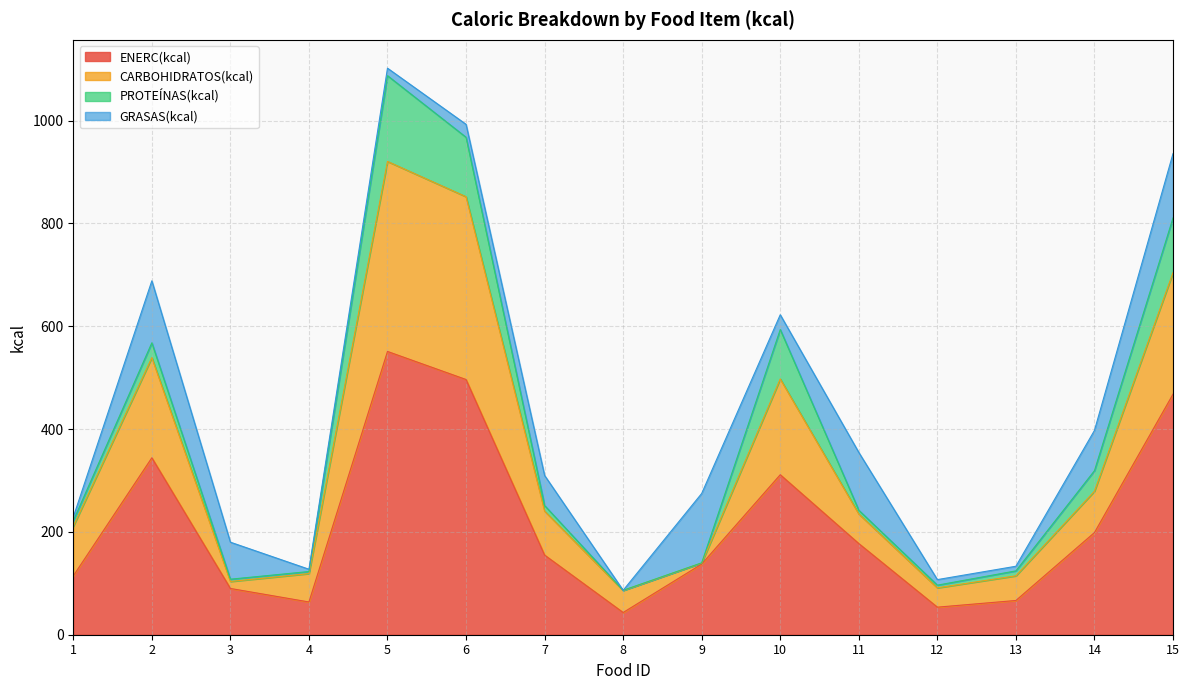

What is the sum of all ENERC(kcal) values?

3270.5